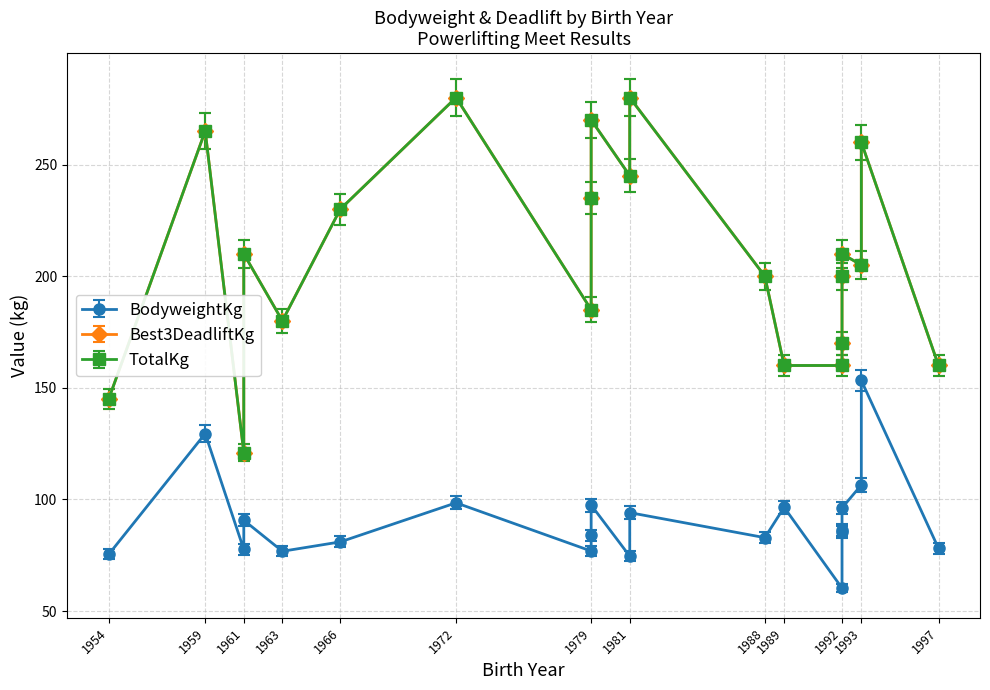

List the series in order of their peak value, lowest first.

BodyweightKg, Best3DeadliftKg, TotalKg